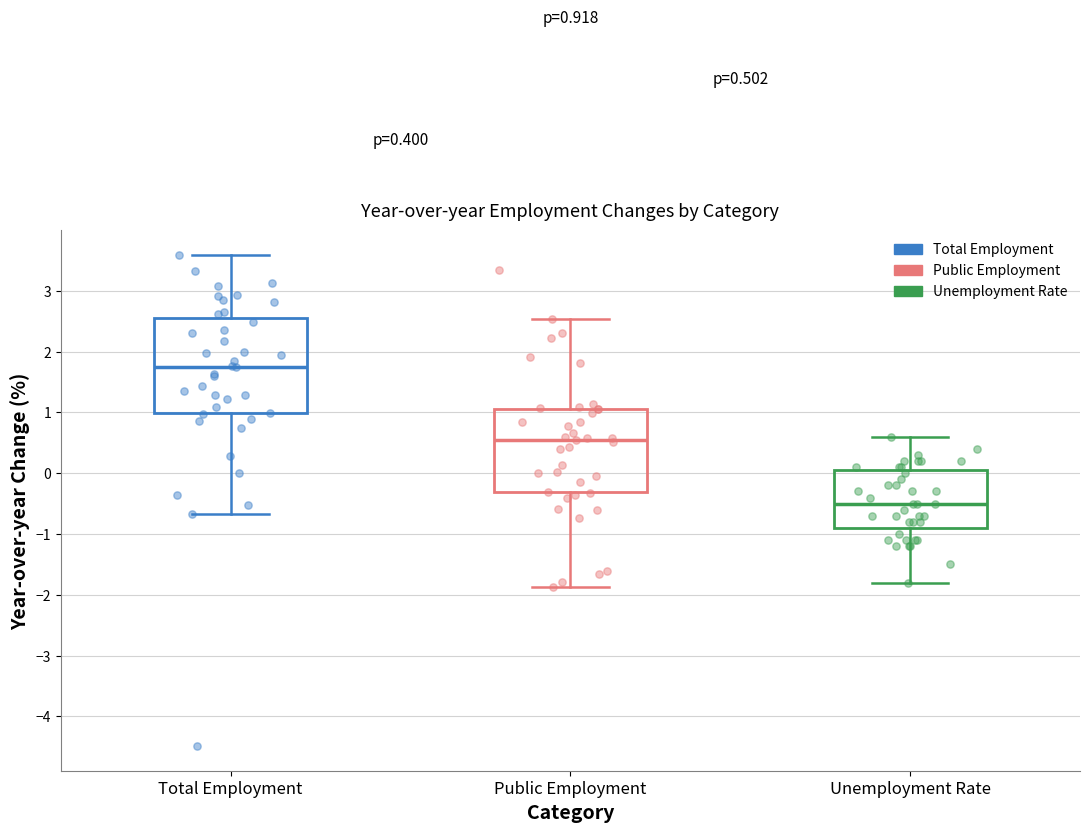

Which box has the highest median line?

Total Employment